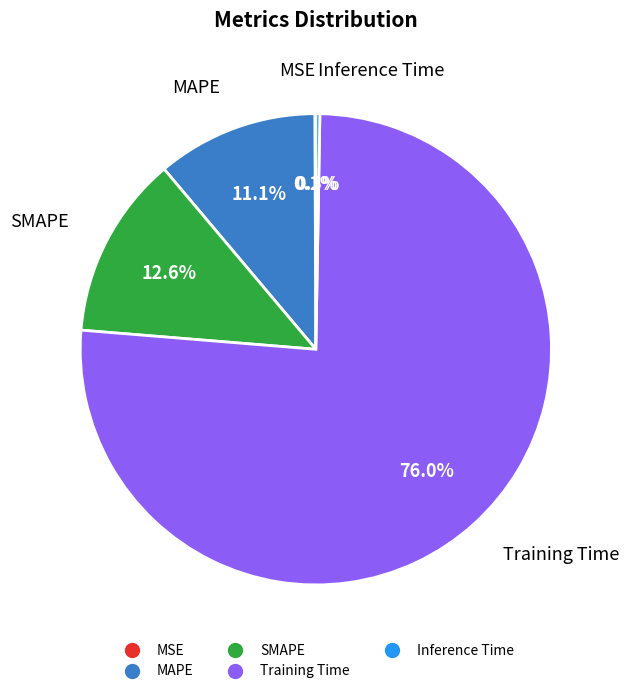

Which category has the biggest portion of the pie?

Training Time